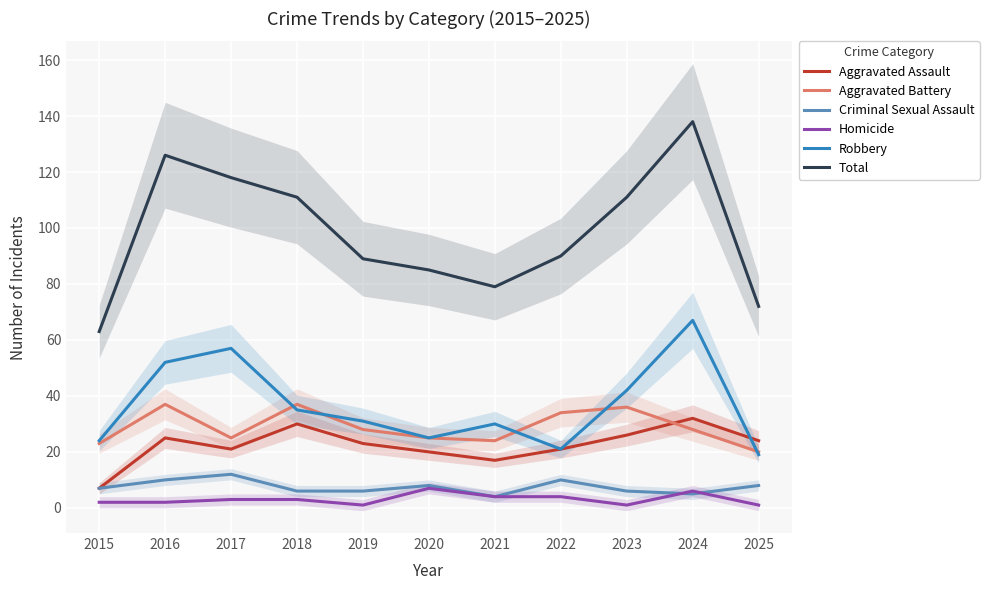

At which category does Homicide reach its first local valley?

2019